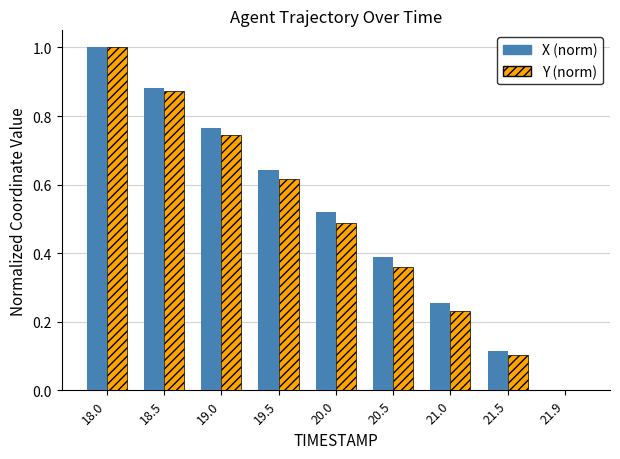

The Y (norm) series shows 0.1 at 20.5. True or false?

False